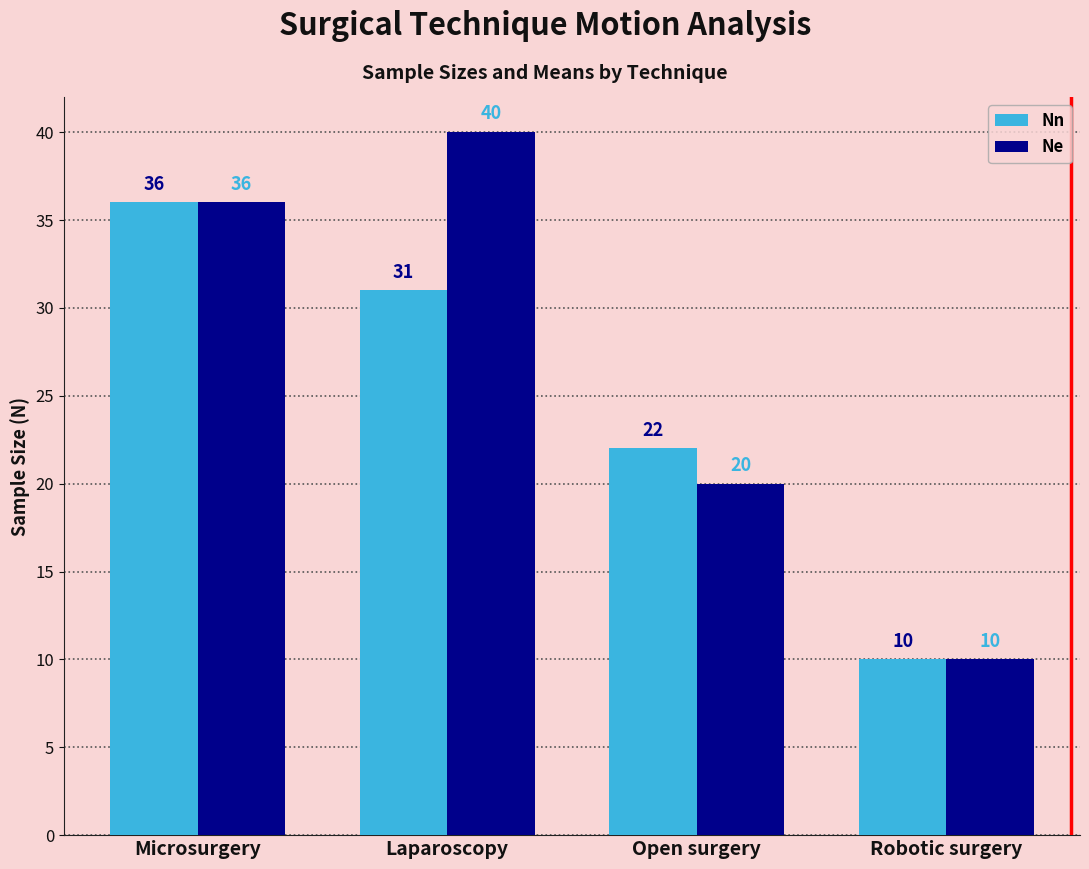

The Ne series shows 57 at Laparoscopy. True or false?

False